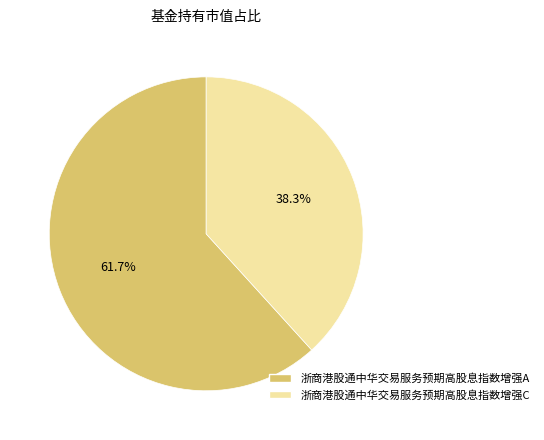

Combined, what portion of the pie is 浙商港股通中华交易服务预期高股息指数增强A and 浙商港股通中华交易服务预期高股息指数增强C?

100.0%